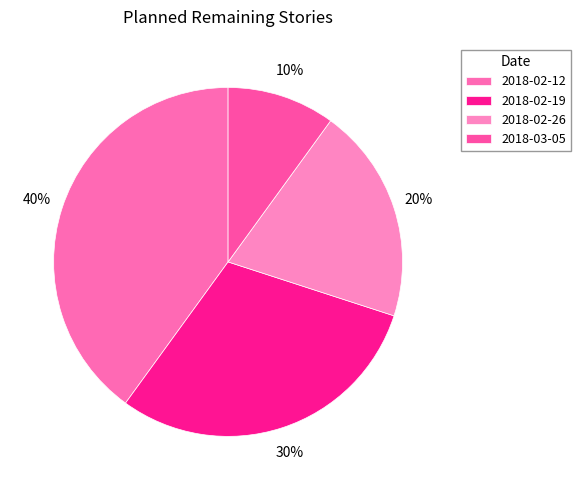

What is the largest slice in the pie chart?

2018-02-12